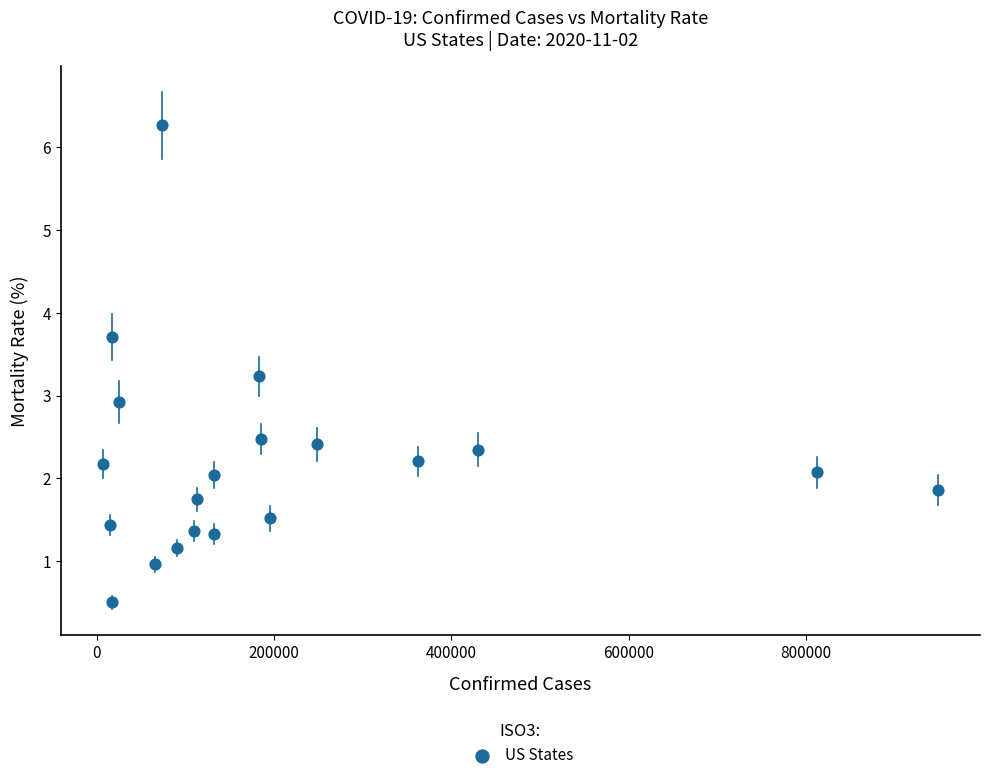

What Y value in the scatter plot is closest to 3?

2.9